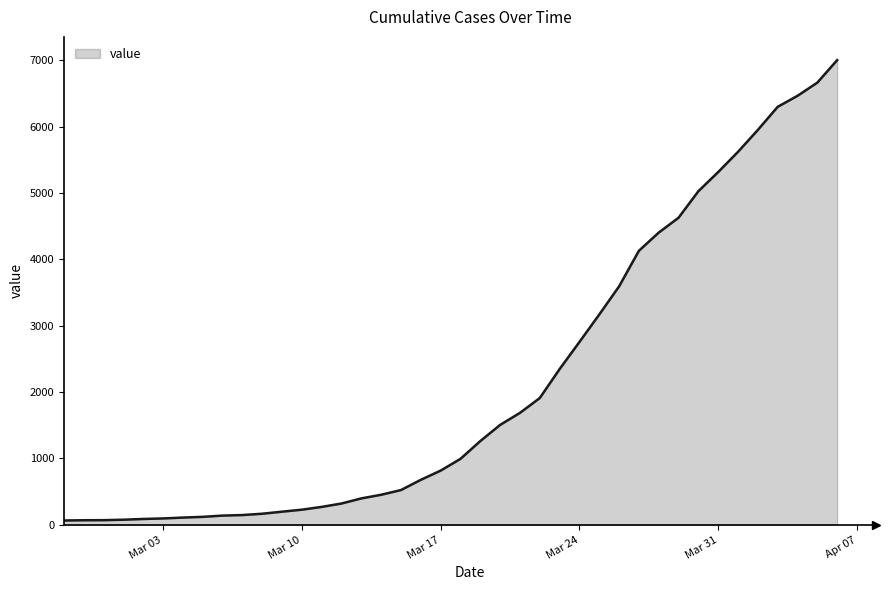

What is the maximum value shown in the chart?

7005